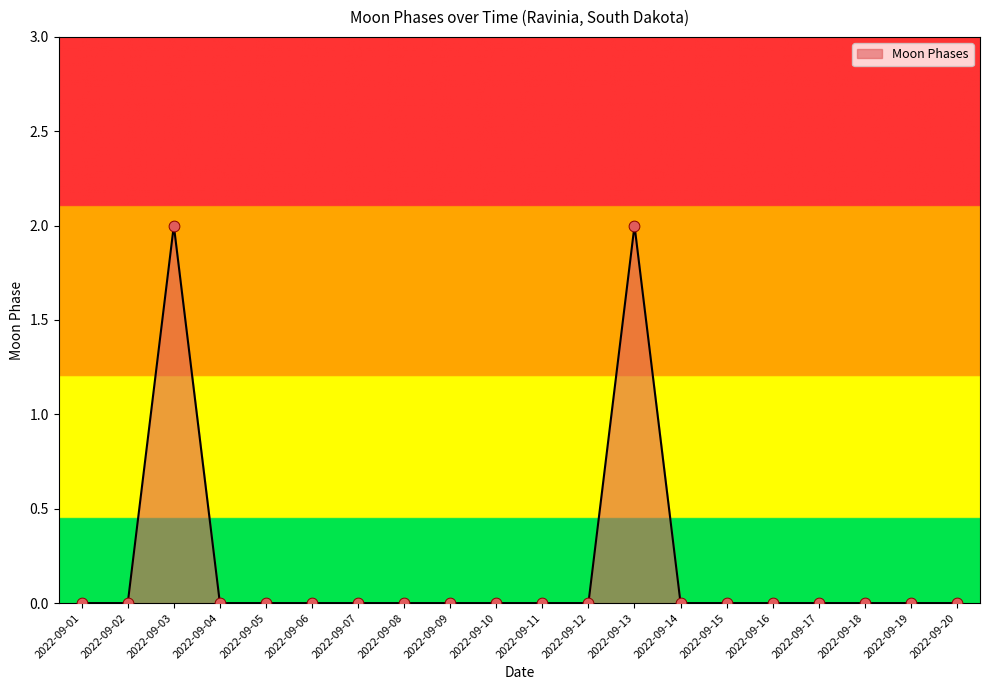

What is the change in value from 2022-09-06 to 2022-09-13?

+2